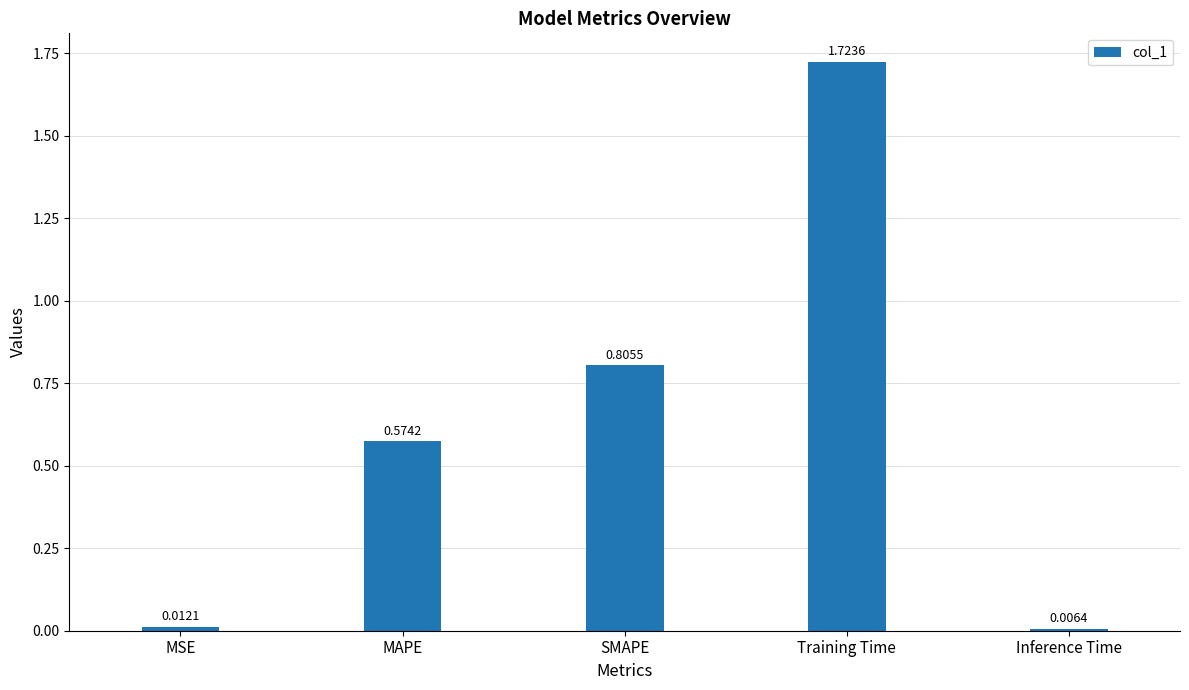

Rank the categories by value from lowest to highest.

Inference Time, MSE, MAPE, SMAPE, Training Time